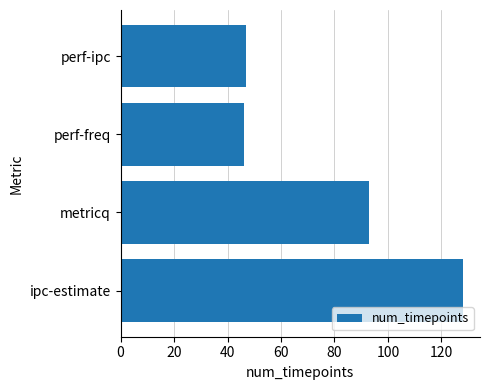

Reading bottom to top, extract all data points from this chart.

ipc-estimate=128	metricq=93	perf-freq=46	perf-ipc=47